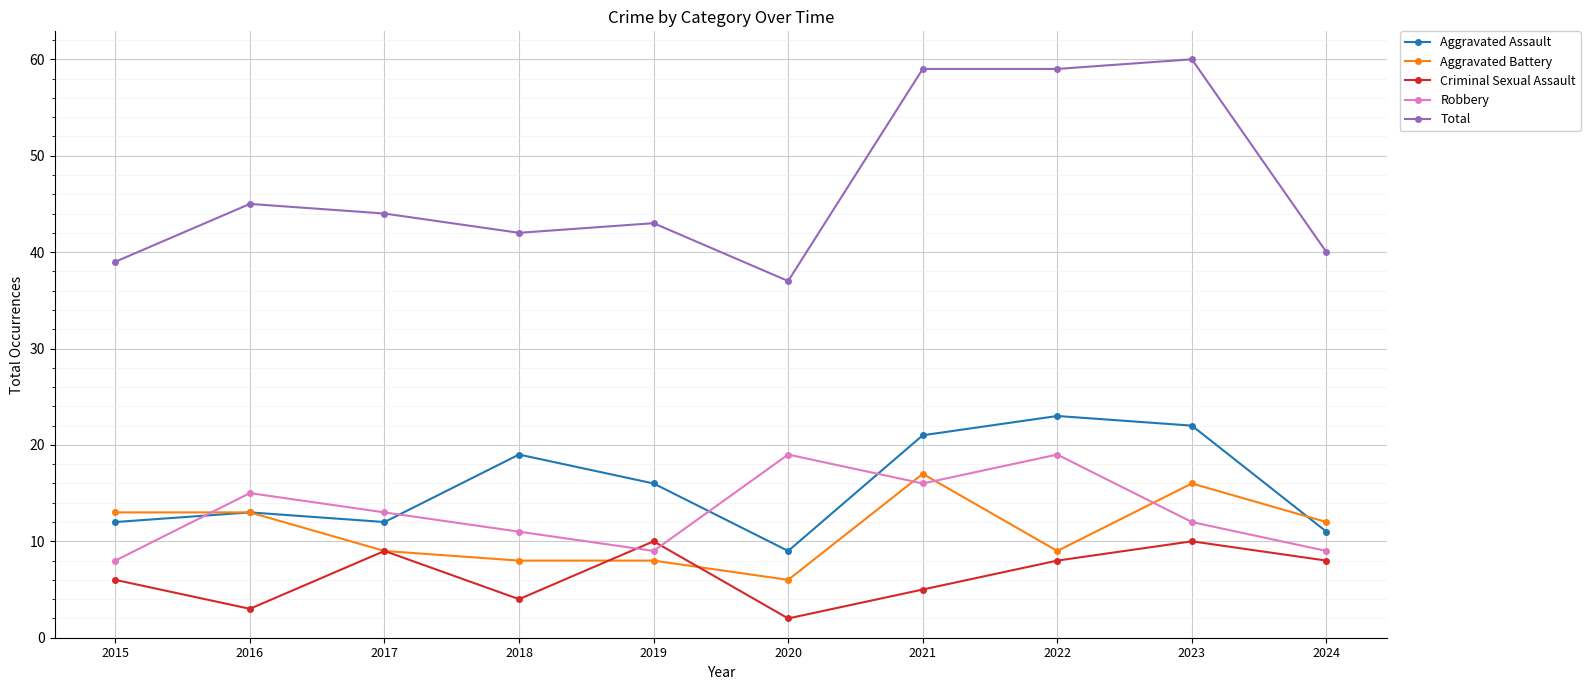

What is the difference between the highest and lowest values at 2017?

35